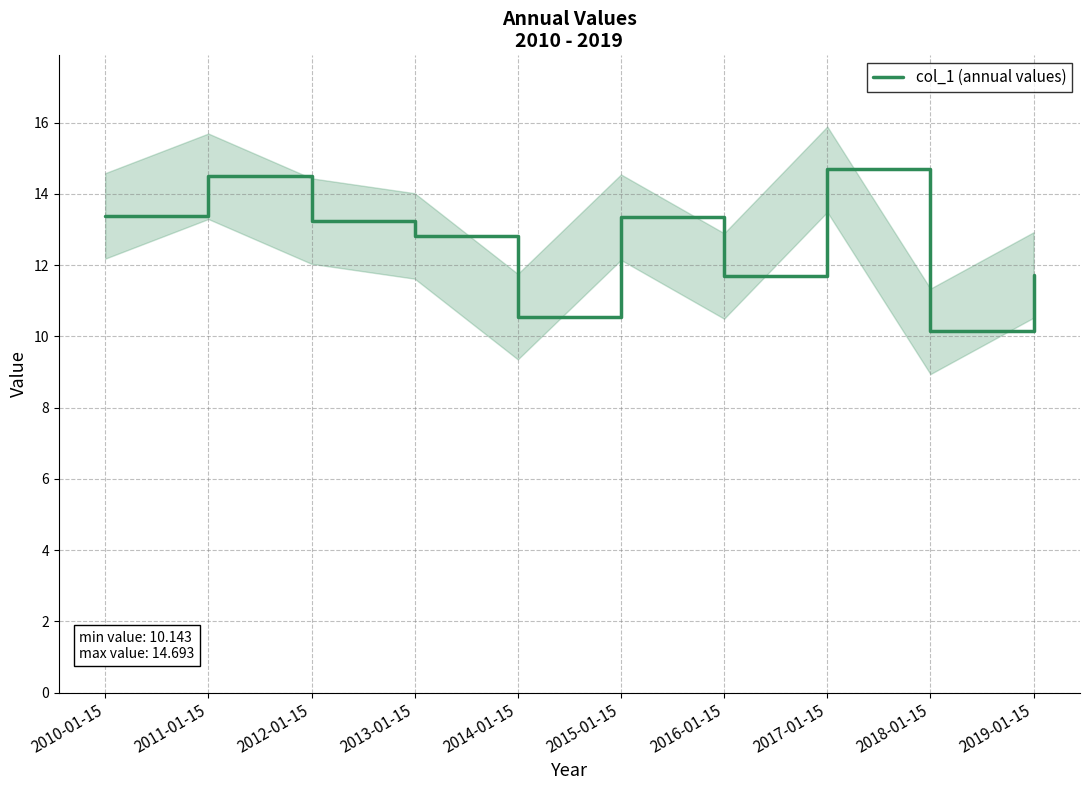

Where is the first local maximum?

2011-01-15